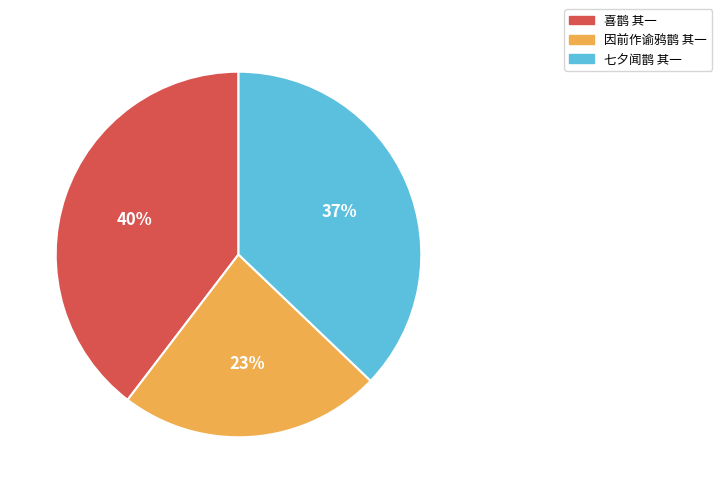

Is the sum of 喜鹊 其一 and 因前作谕鸦鹊 其一 greater than half?

Yes